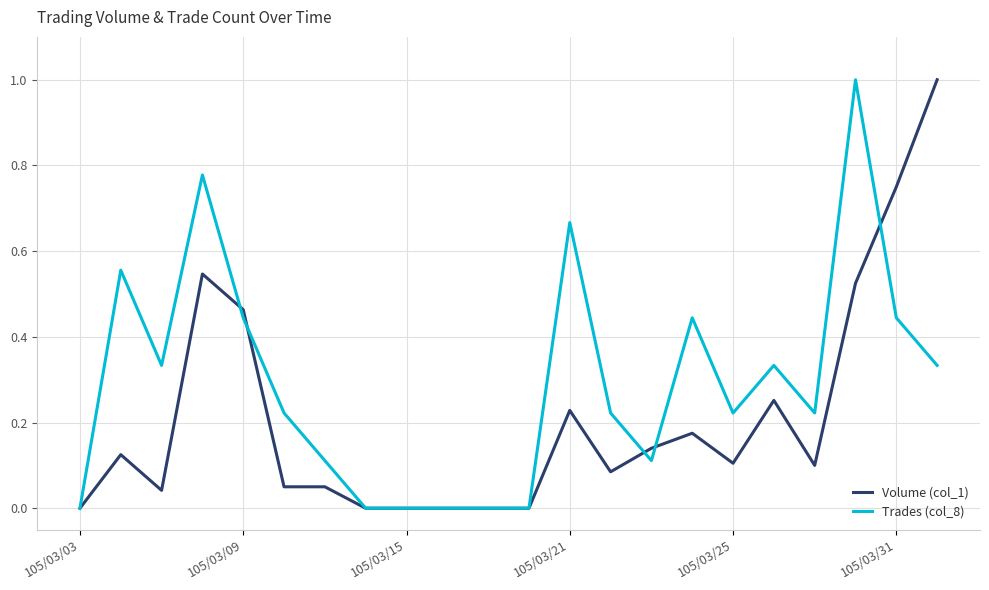

Is this an area chart (filled region under the line)?

No